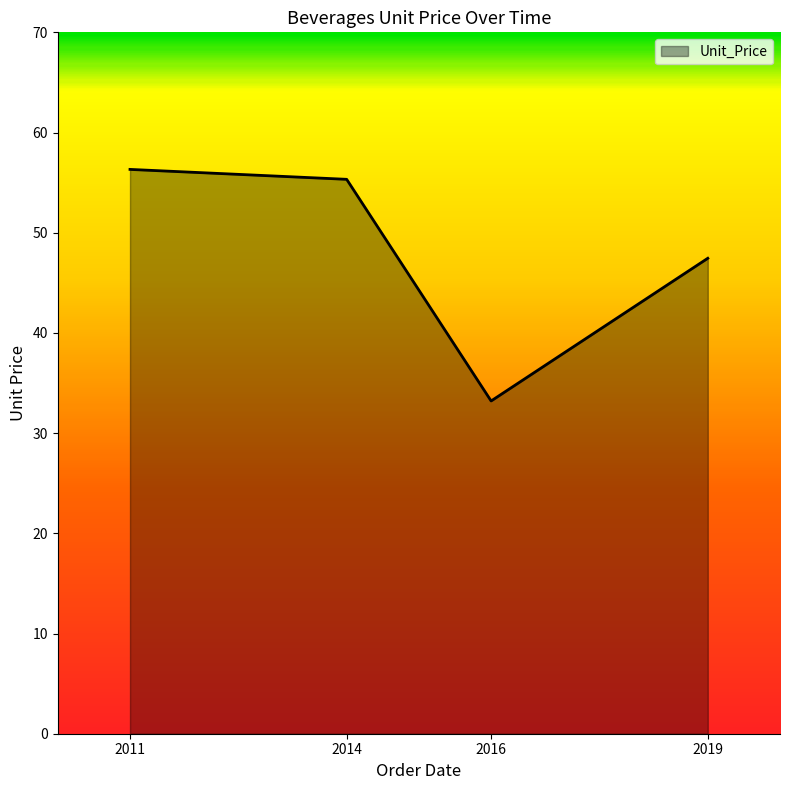

Is it true that the value at 2016 is 33.2?

True